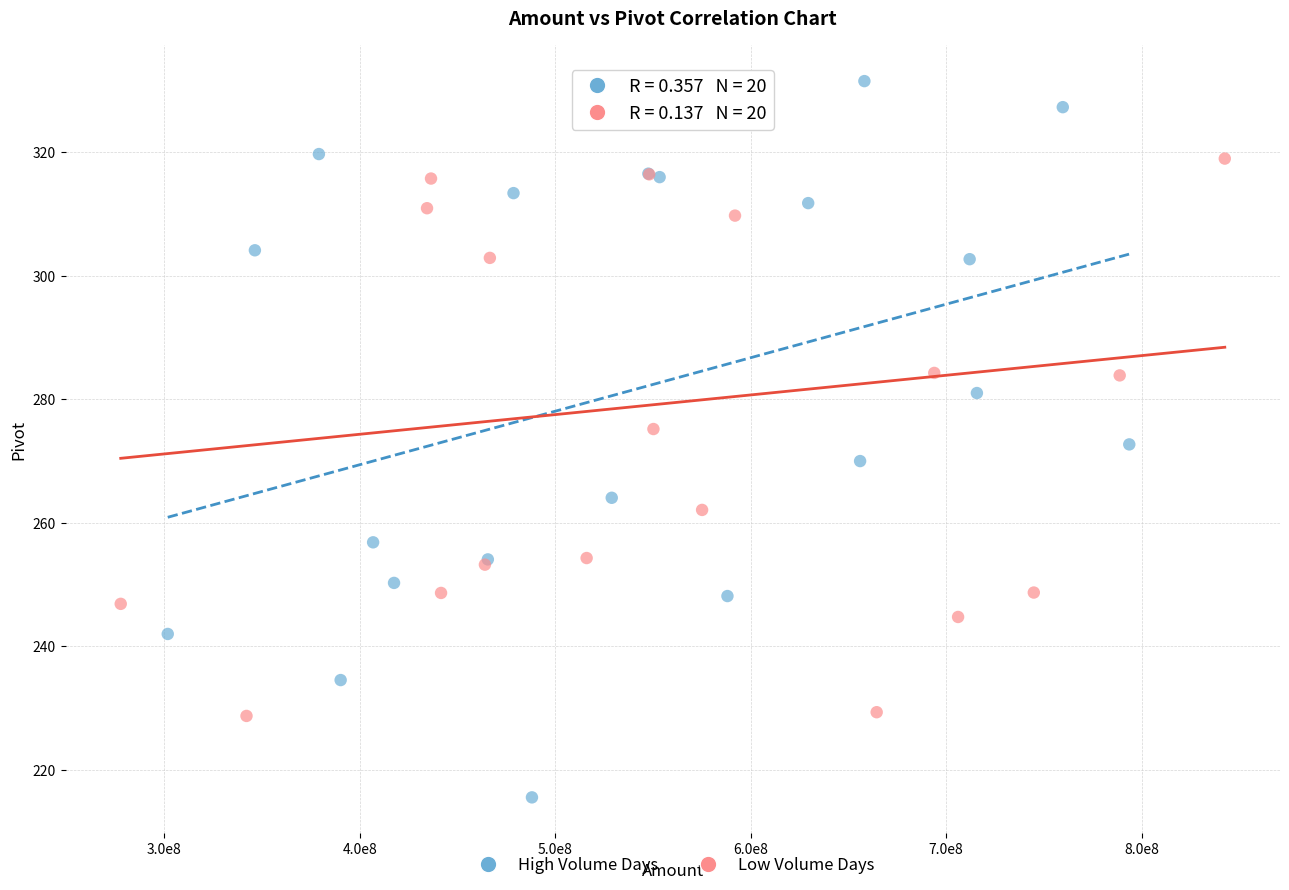

Which series has the widest spread of Y values?

High Volume Days